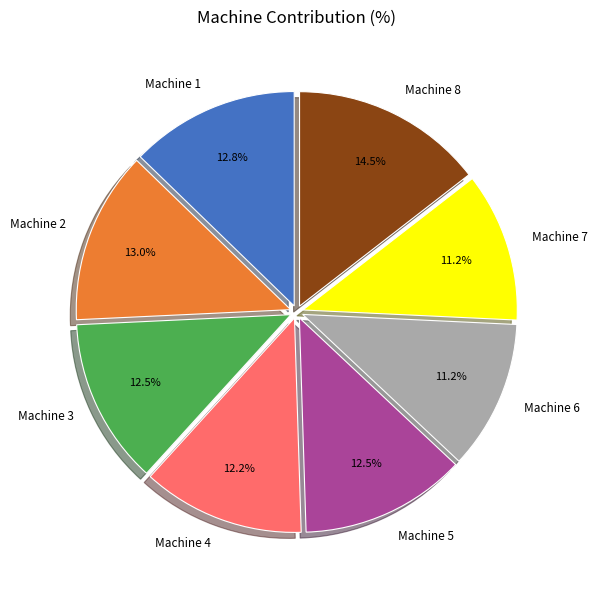

What is the ratio of the value at Machine 7 to the value at Machine 3?

0.9